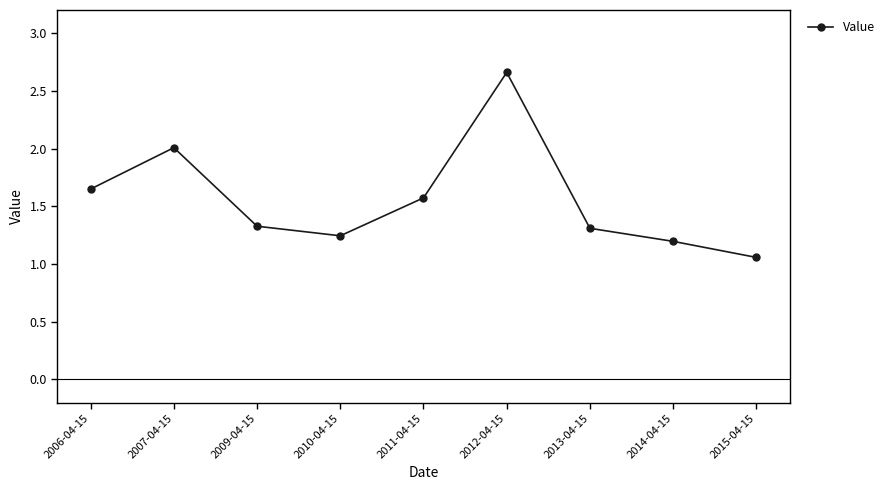

What is the difference between the values at 2007-04-15 and 2010-04-15?

0.8